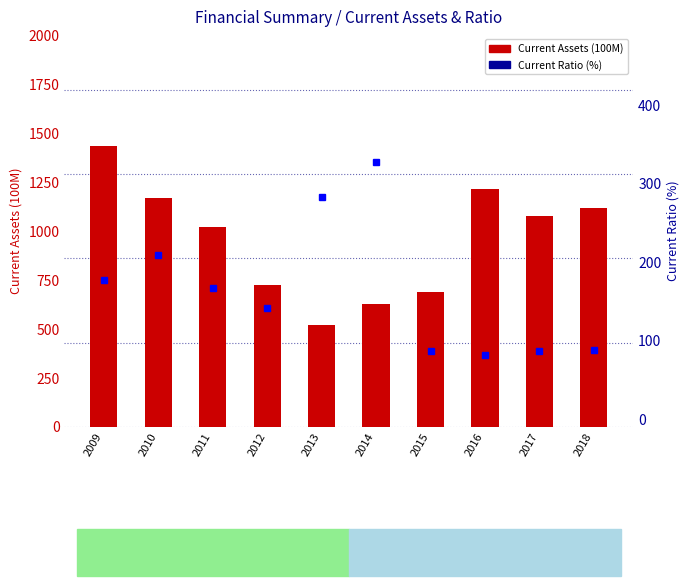

At which category does the chart reach its minimum across all series?

2016